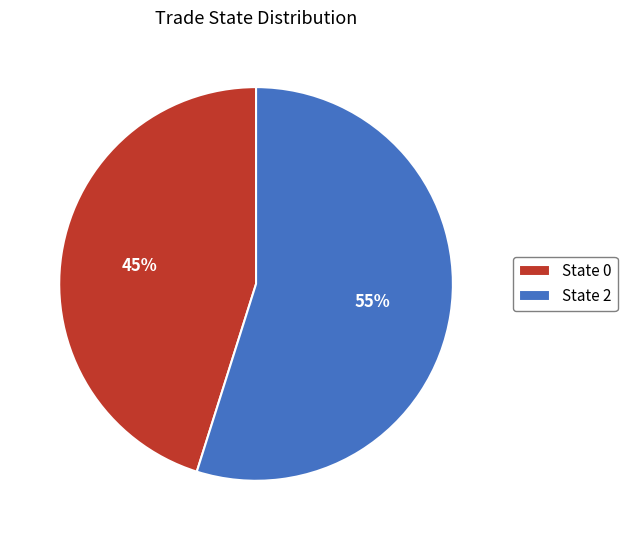

Which slice is the largest?

State 2